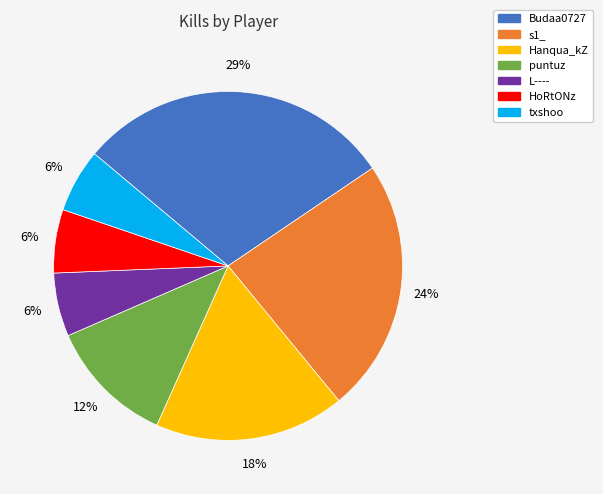

Between s1_ and L----, which is larger?

s1_